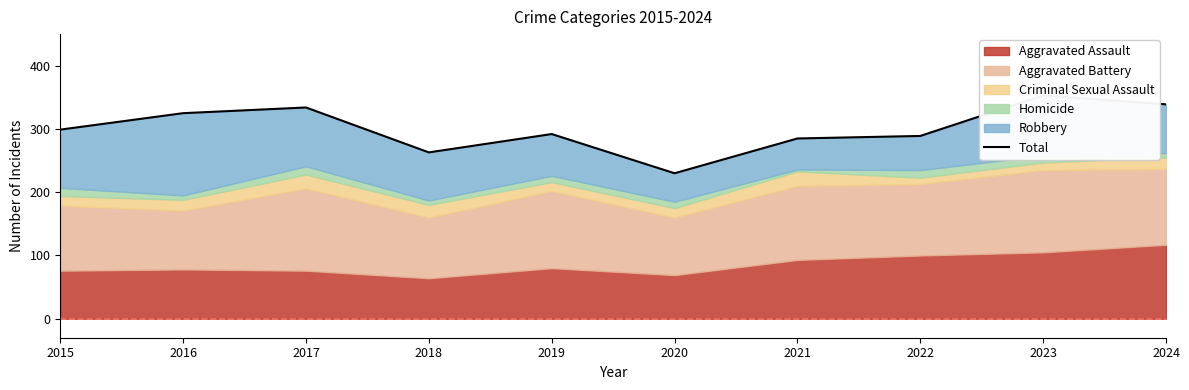

List the labels in order of value, largest first.

2023, 2024, 2017, 2016, 2015, 2019, 2022, 2021, 2018, 2020